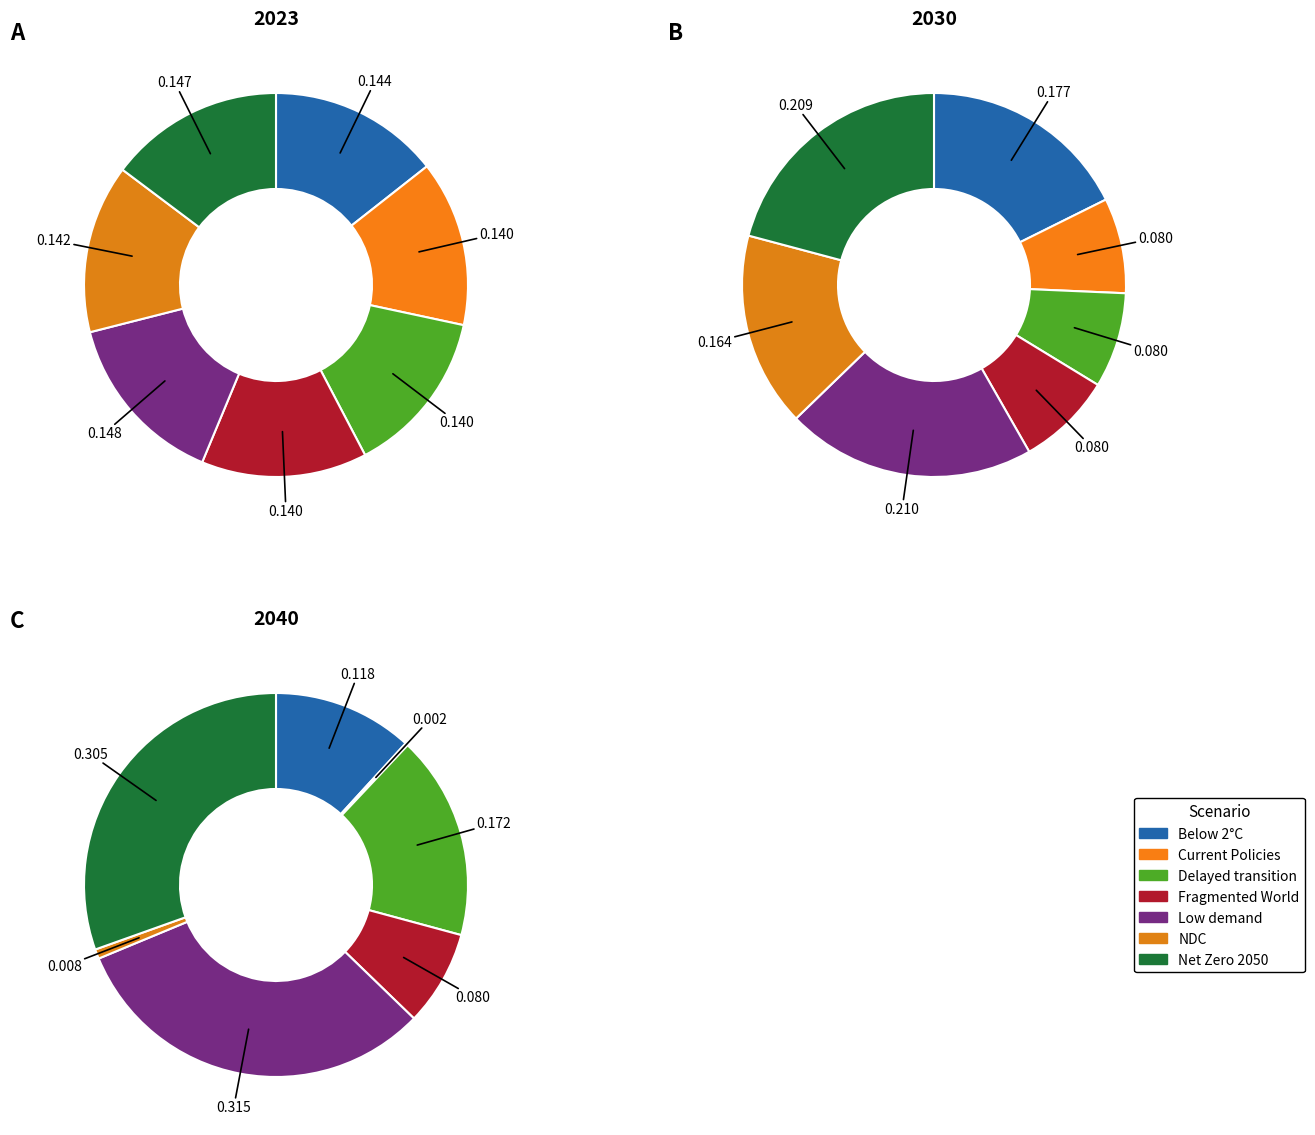

Is the sum of values_2040 and 3 greater than half?

No